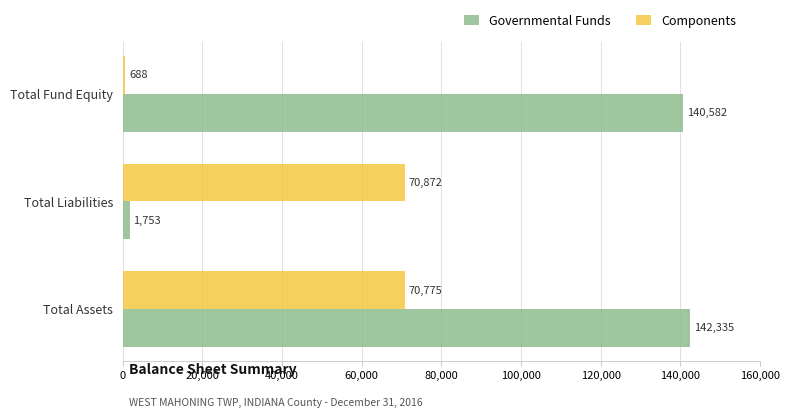

Which series has the largest total across all categories?

Governmental Funds